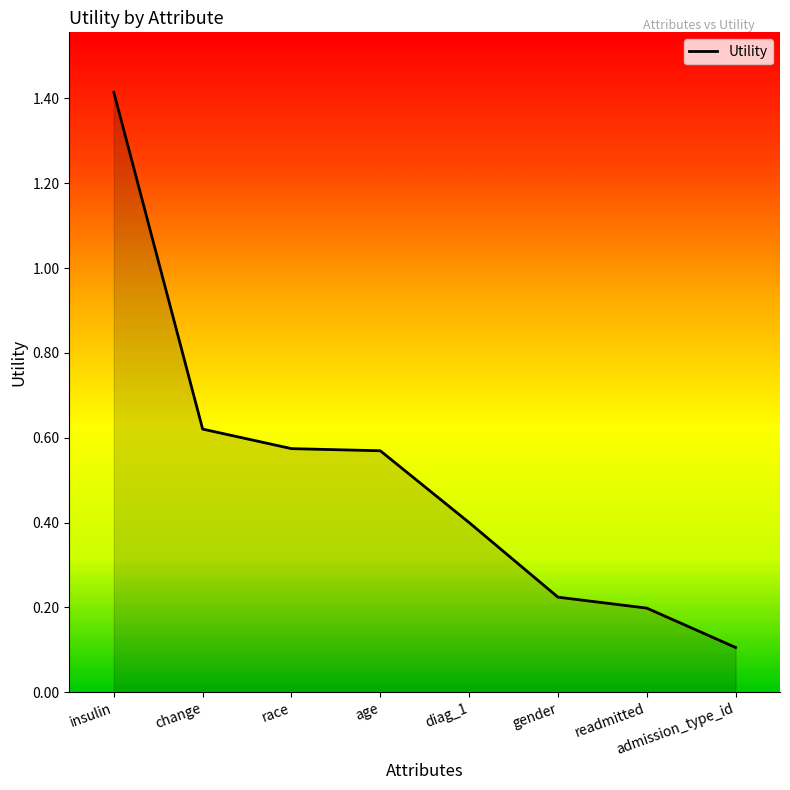

At which label is the value closest to 0?

admission_type_id